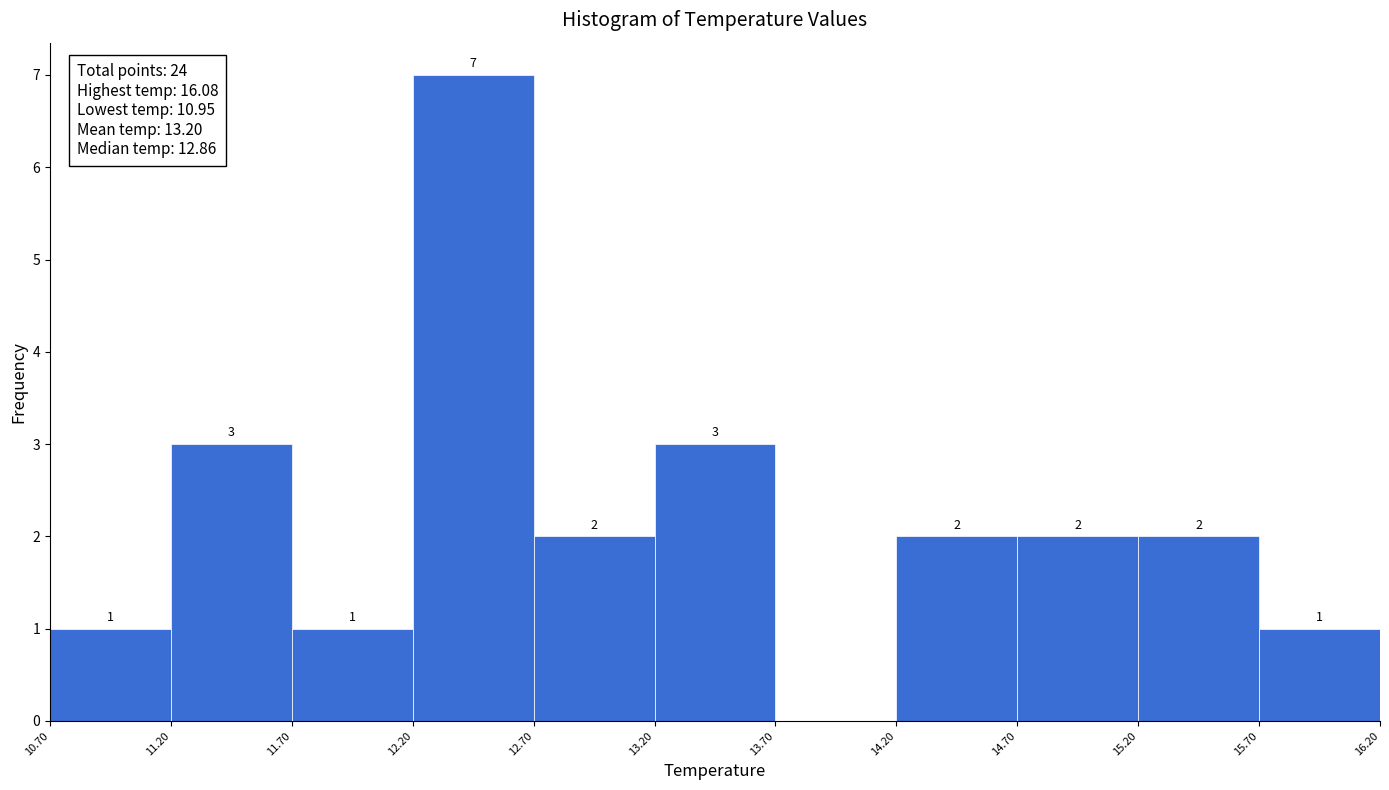

Which range on the x-axis has the tallest bar?

12.20 to 12.70